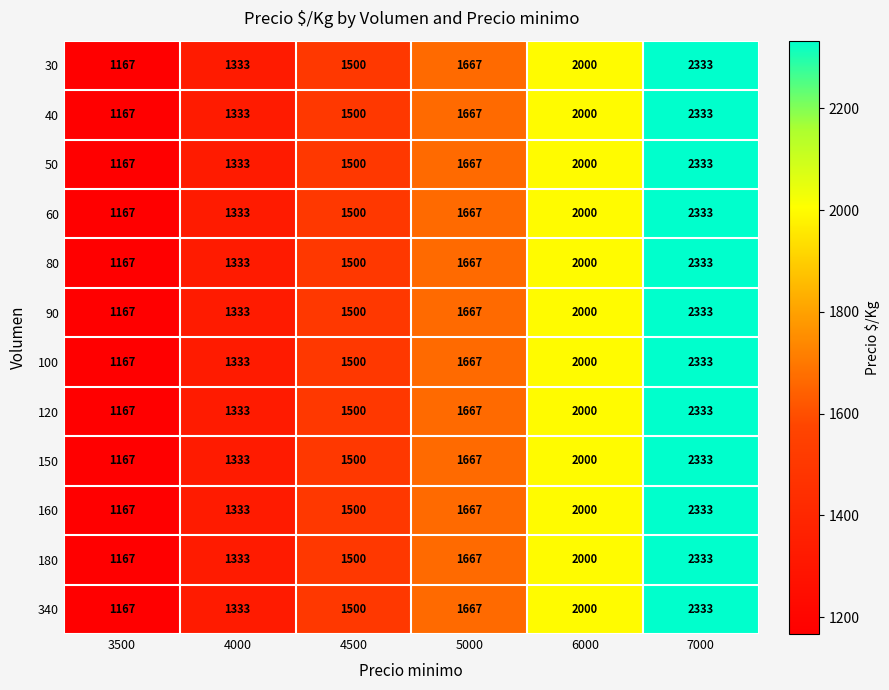

The 40 series shows 2000 at 6000. True or false?

True